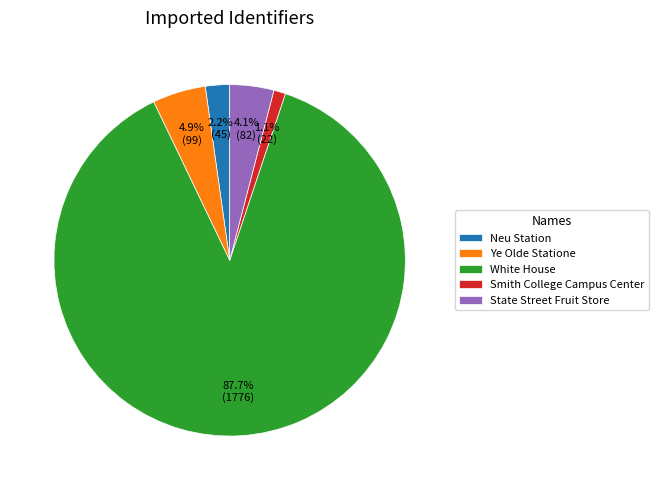

True or false: Ye Olde Statione accounts for 5% of the total.

True